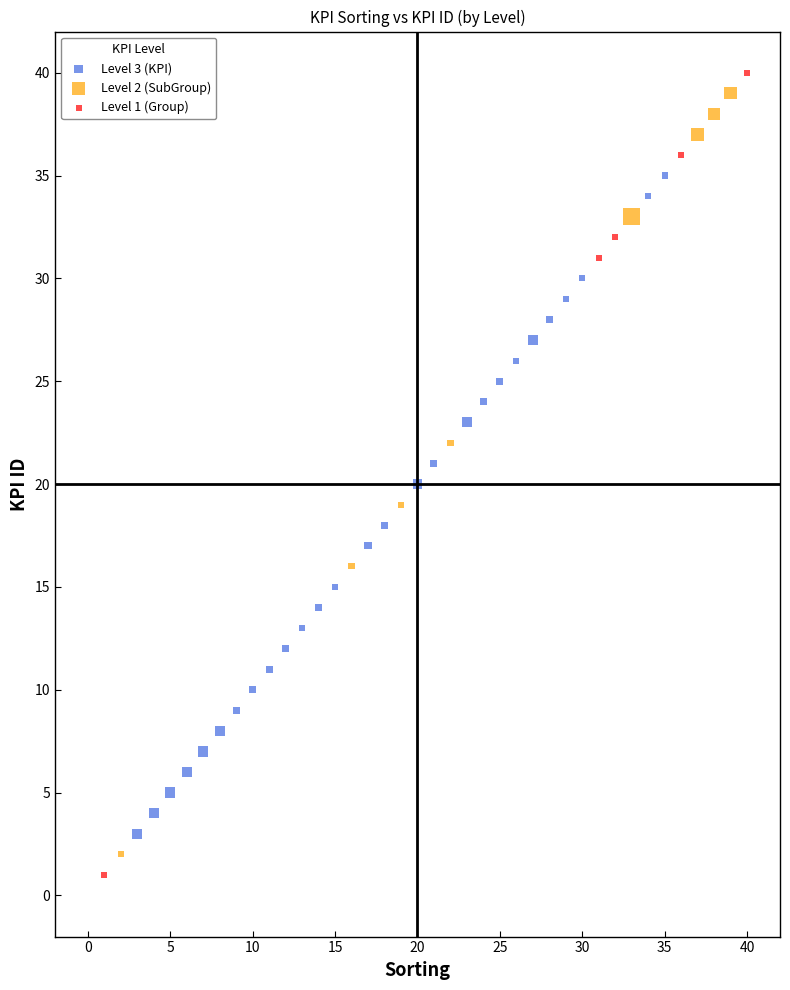

Which series has the widest spread of Y values?

Level 1 (Group)